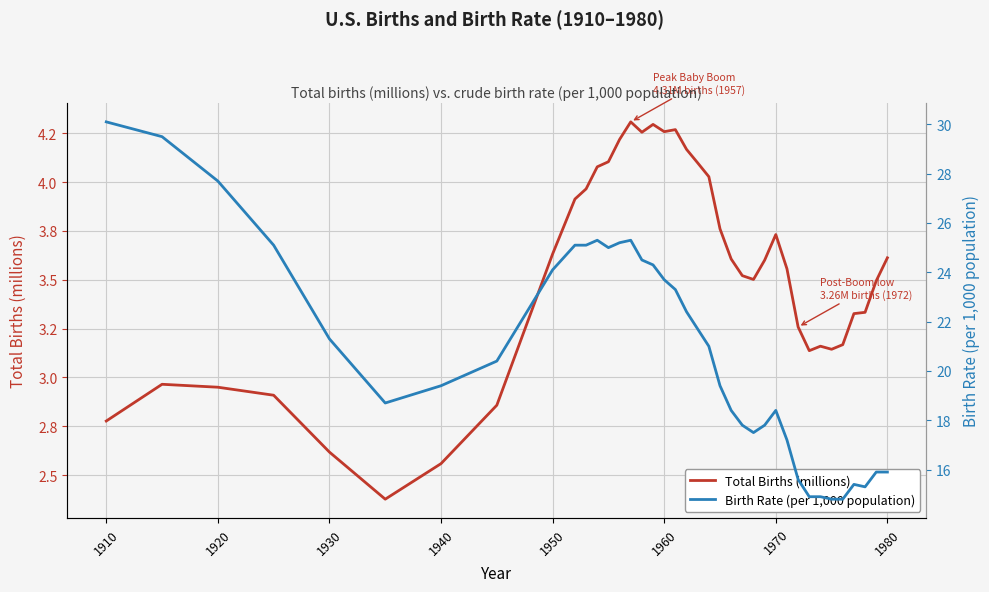

How many interior local peaks does the Total Births (millions) series have?

6